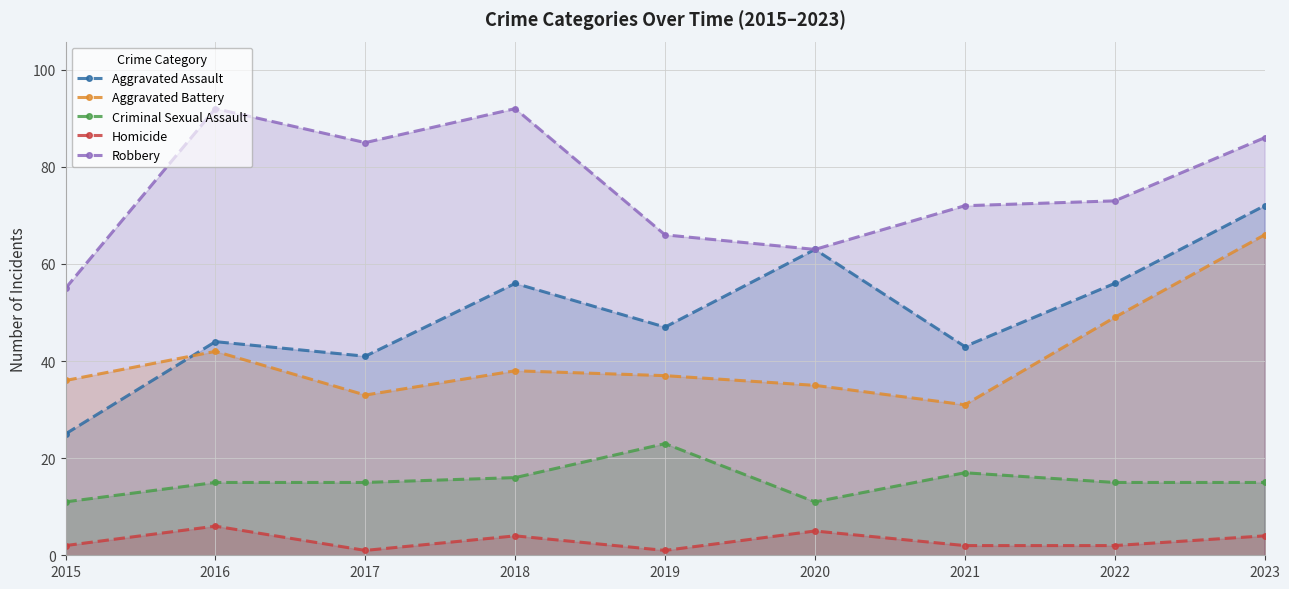

Rank the series by their maximum value, from highest to lowest.

Robbery, Aggravated Assault, Aggravated Battery, Criminal Sexual Assault, Homicide